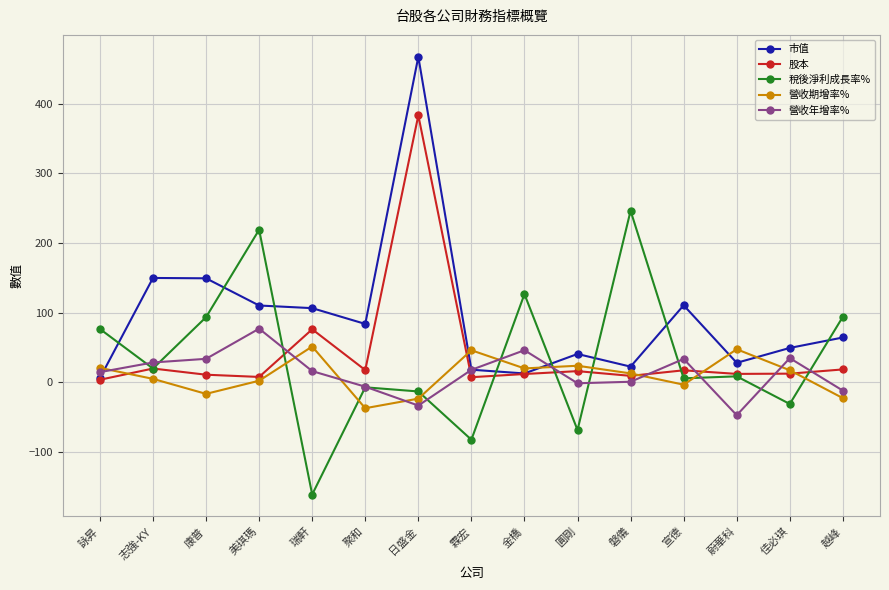

True or false: 營收期增率% and 股本 intersect in this chart.

True